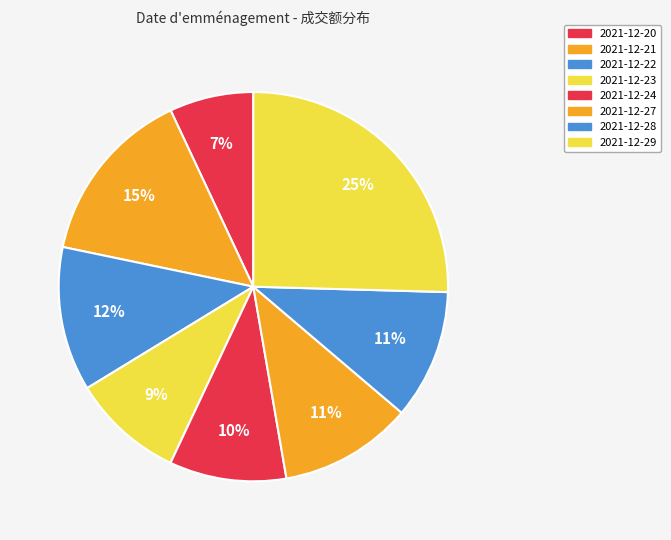

To the nearest percent, what is the difference between the largest and smallest slice percentages?

18%